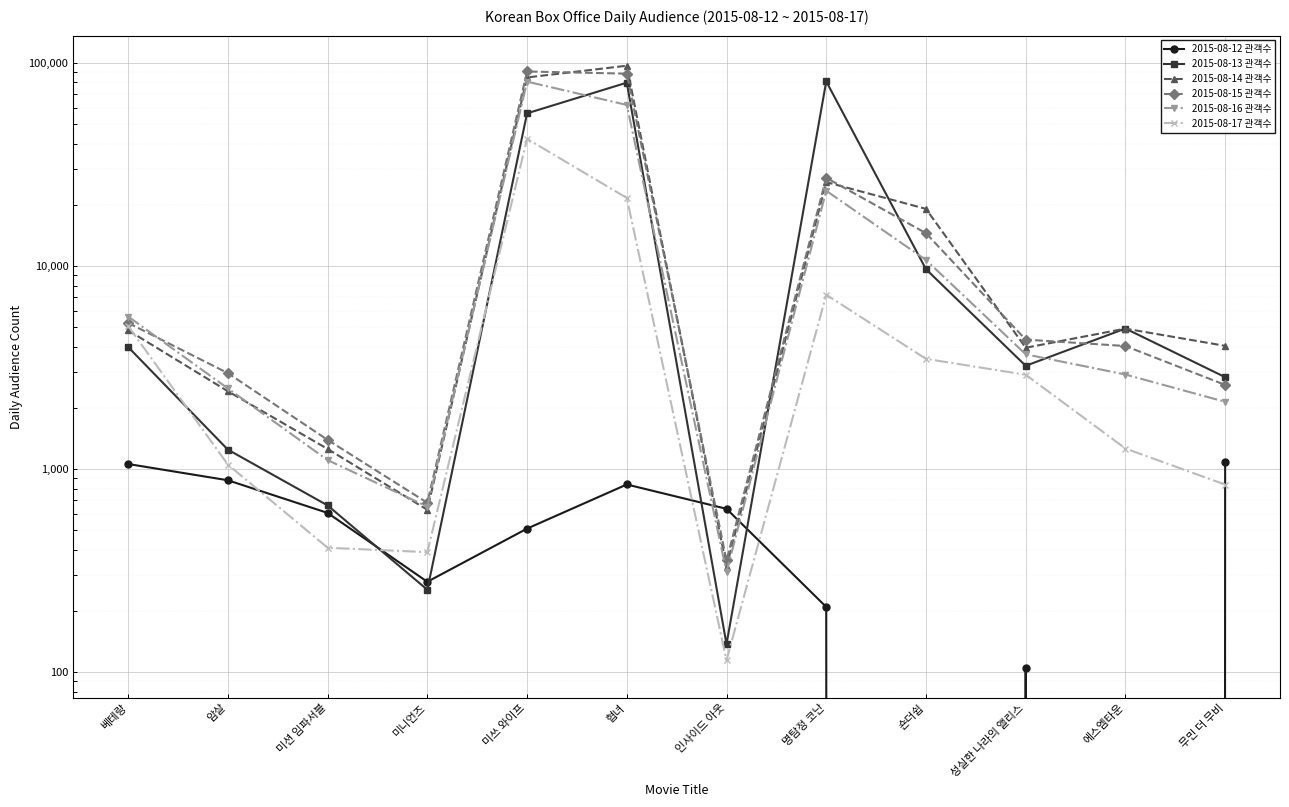

True or false: 2015-08-13 관객수 has more than 2 interior local peaks.

True